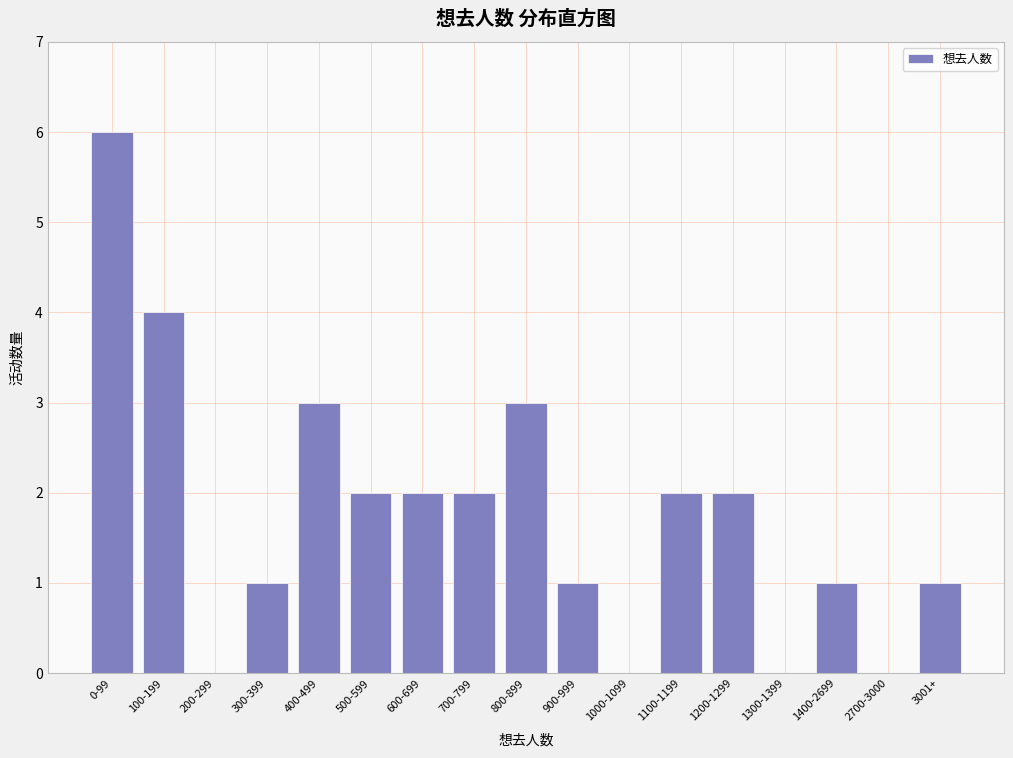

Reading left to right, extract all data points from this chart.

0-99=6	100-199=4	200-299=0	300-399=1	400-499=3	500-599=2	600-699=2	700-799=2	800-899=3	900-999=1	1000-1099=0	1100-1199=2	1200-1299=2	1300-1399=0	1400-2699=1	2700-3000=0	3001+=1